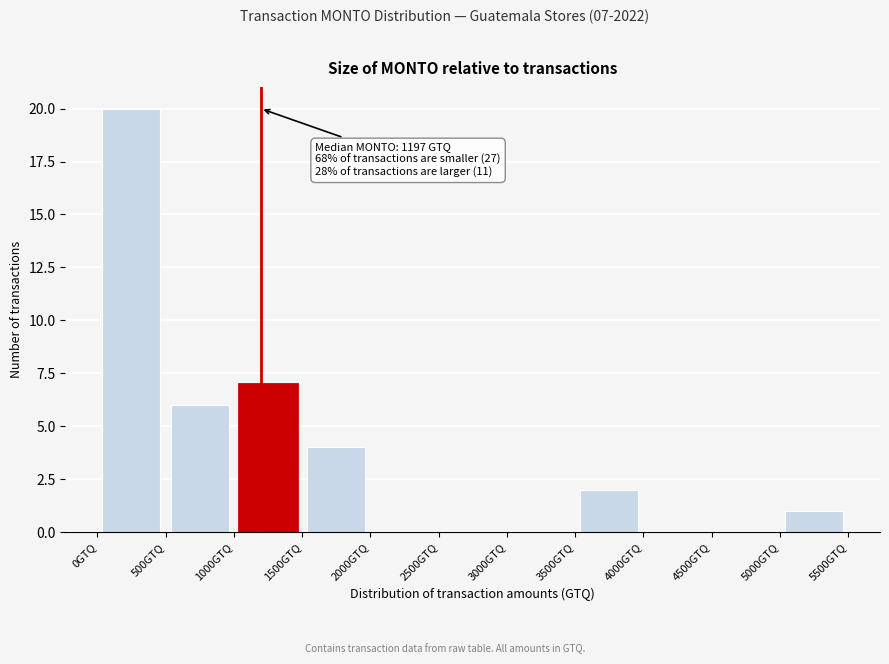

Which range on the x-axis has the tallest bar?

0 to 500